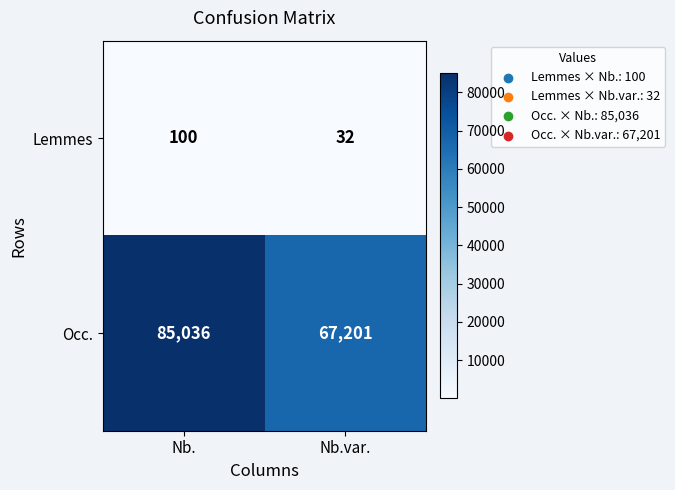

Where is Occ. nearest to the value 76118?

Nb.var.